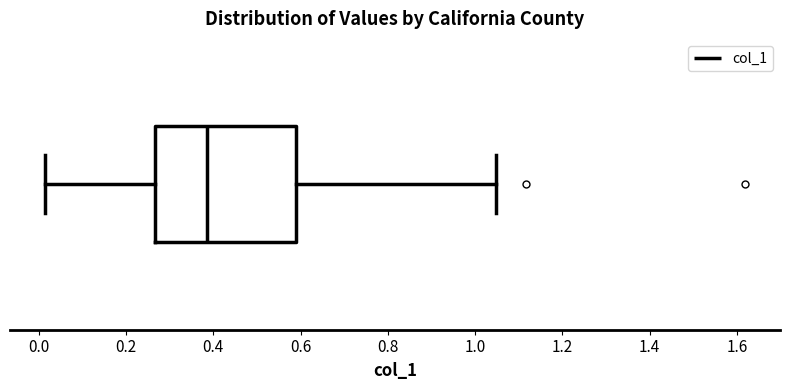

Read this box plot against the x-axis: the position of the median line, the range covered by the box, and the ends of both whiskers. The values are not printed on the chart, so give them approximately, as read against the axis.

median 0.38, box 0.26 to 0.58, whiskers 0.02 to 1.04